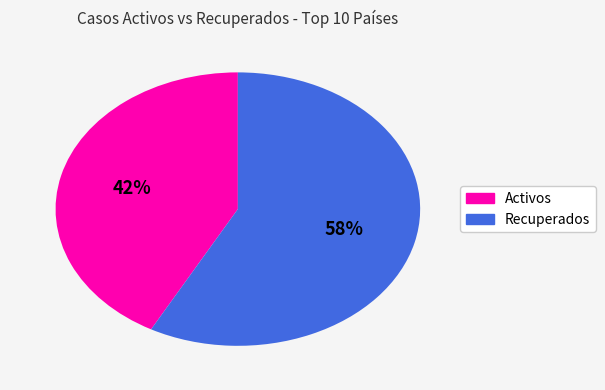

Is there any slice that represents more than half of the pie?

Yes